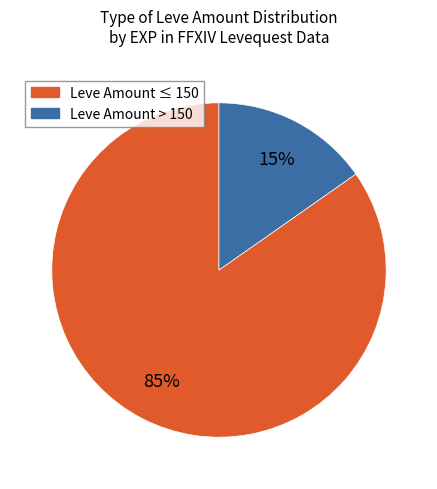

To the nearest percent, what is the average slice percentage?

50%